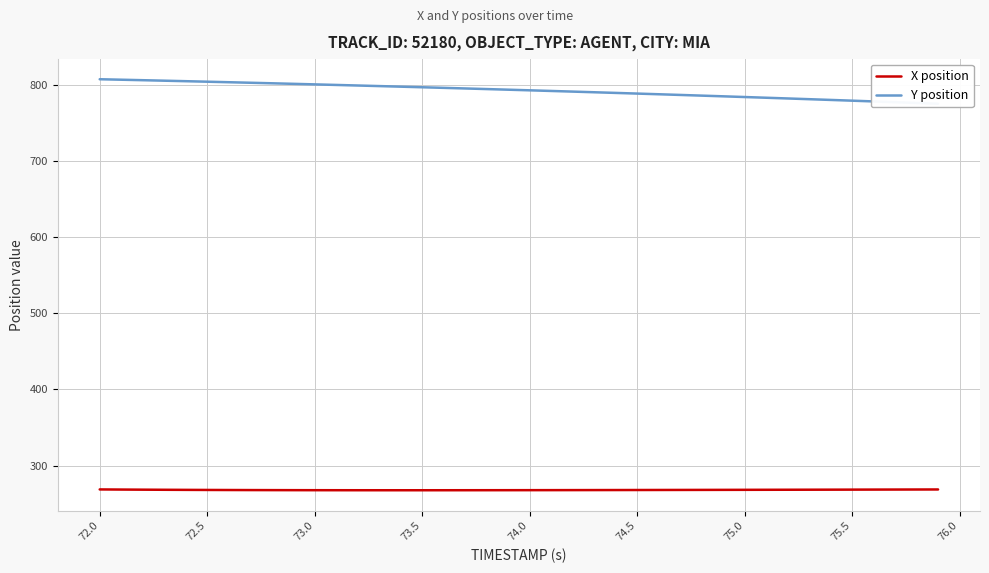

What are all the series names shown in the legend?

X position, Y position